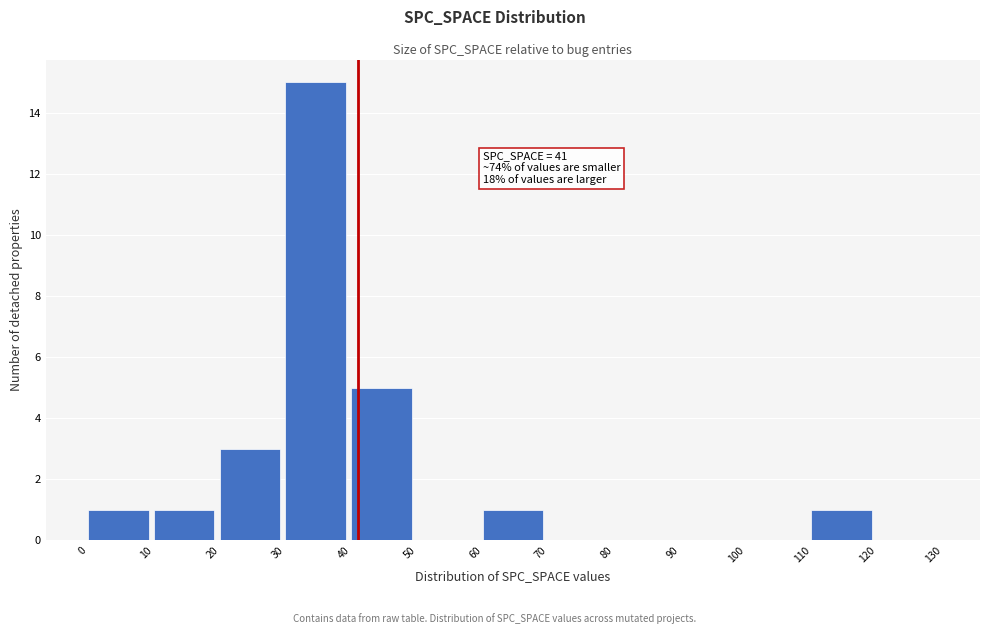

Over which range of the x-axis is the bar tallest?

30 to 40